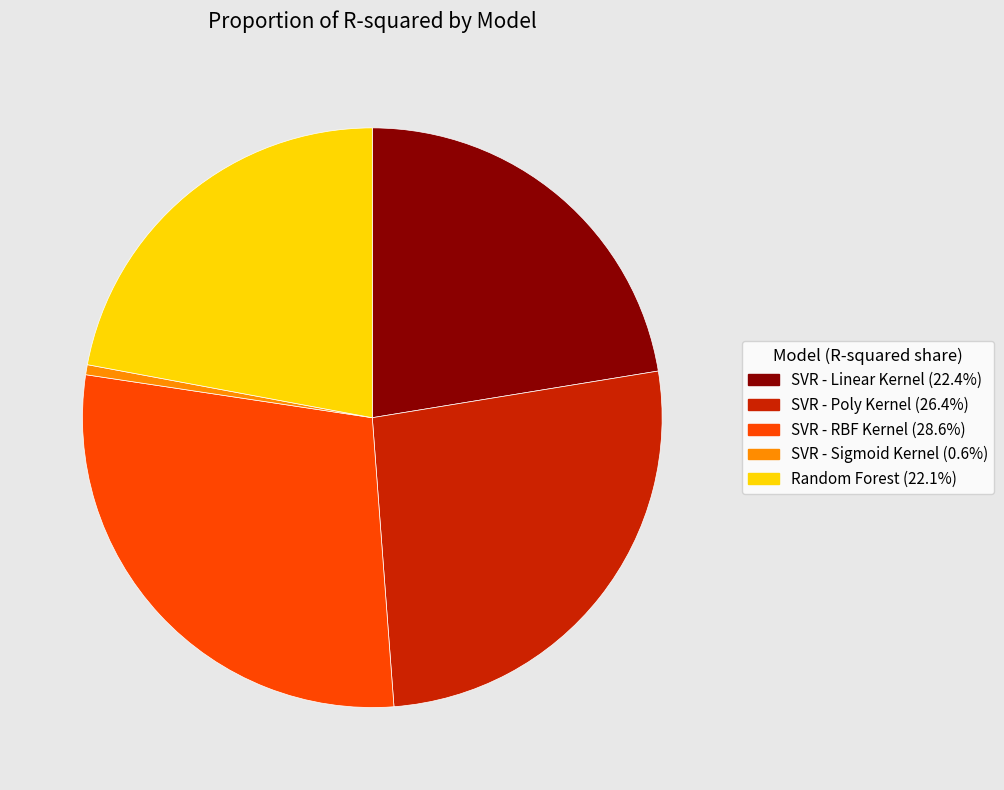

Combined, do SVR - RBF Kernel (28.6%) and SVR - Sigmoid Kernel (0.6%) account for over 50%?

No